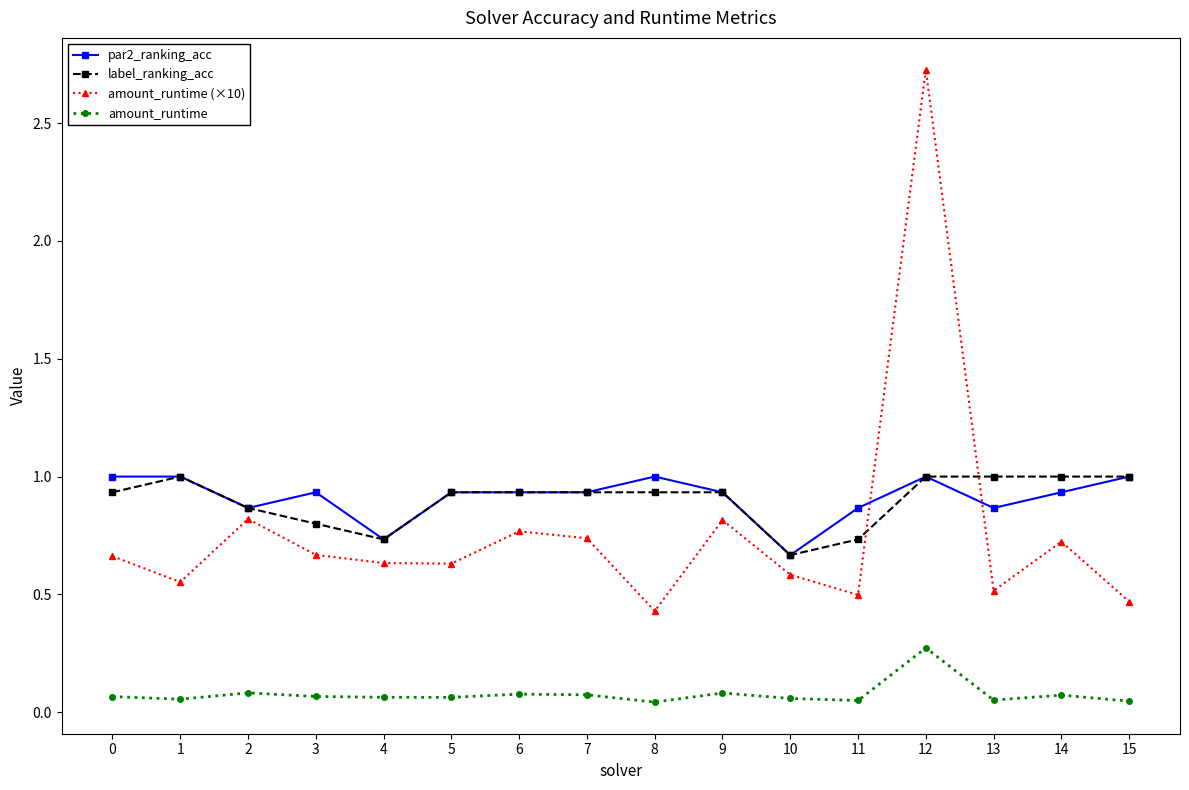

What are all the series names shown in the legend?

par2_ranking_acc, label_ranking_acc, amount_runtime (×10), amount_runtime